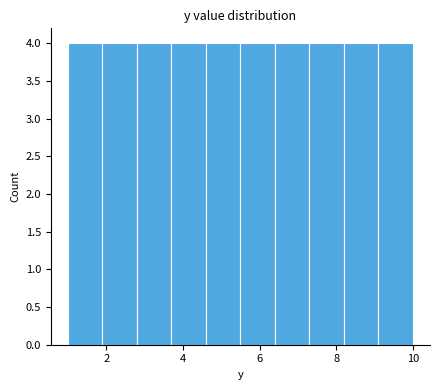

Reading left to right, transcribe this chart: for each bar, give the range it covers on the x-axis and its height. Neither the bar edges nor the heights are printed on the chart, so give them approximately, as read against the axes.

1.0 to 1.9: 4
1.9 to 2.8: 4
2.8 to 3.7: 4
3.7 to 4.6: 4
4.6 to 5.5: 4
5.5 to 6.4: 4
6.4 to 7.3: 4
7.3 to 8.2: 4
8.2 to 9.1: 4
9.1 to 10.0: 4